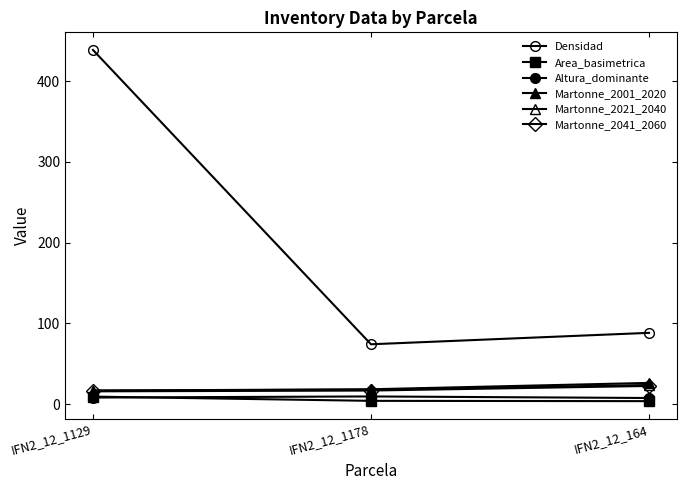

How many data points does each series have?

3